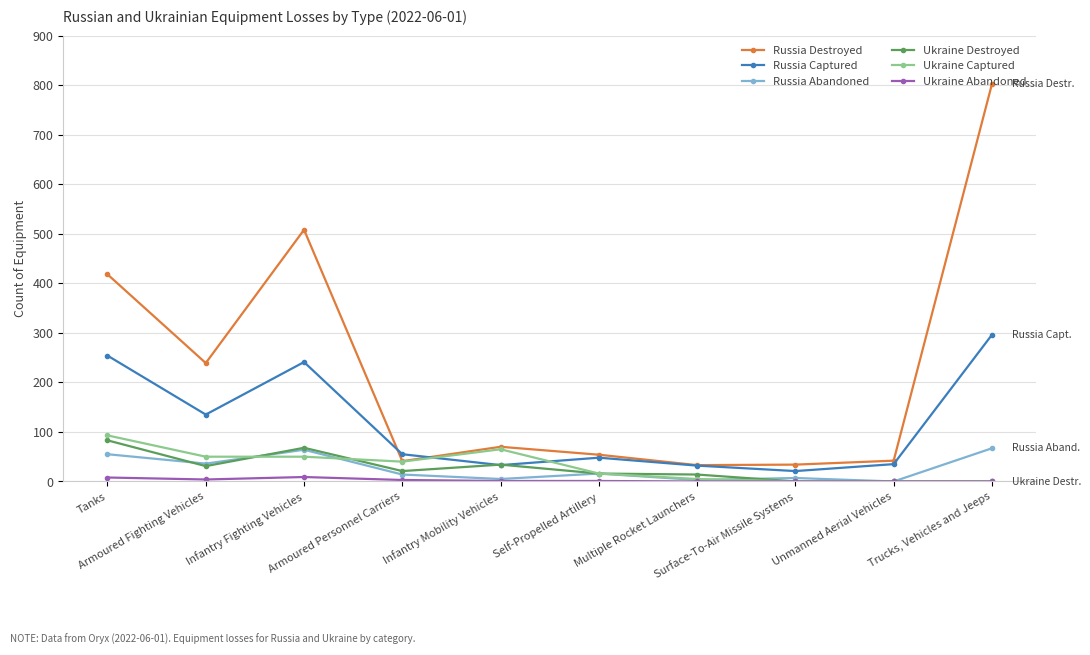

True or false: Russia Destroyed and Ukraine Abandoned intersect in this chart.

False